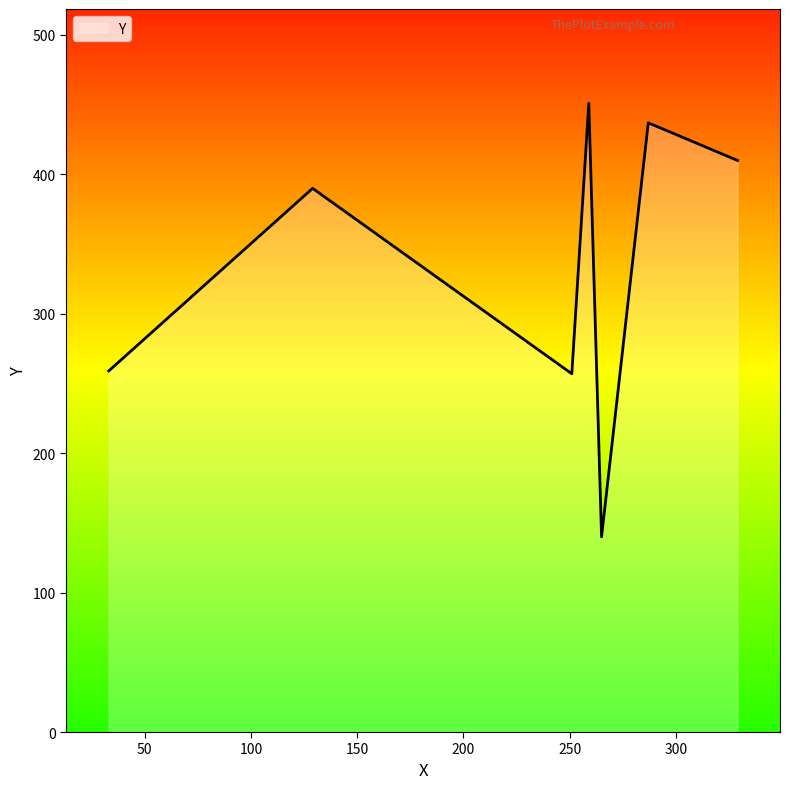

What is the greatest value displayed?

451